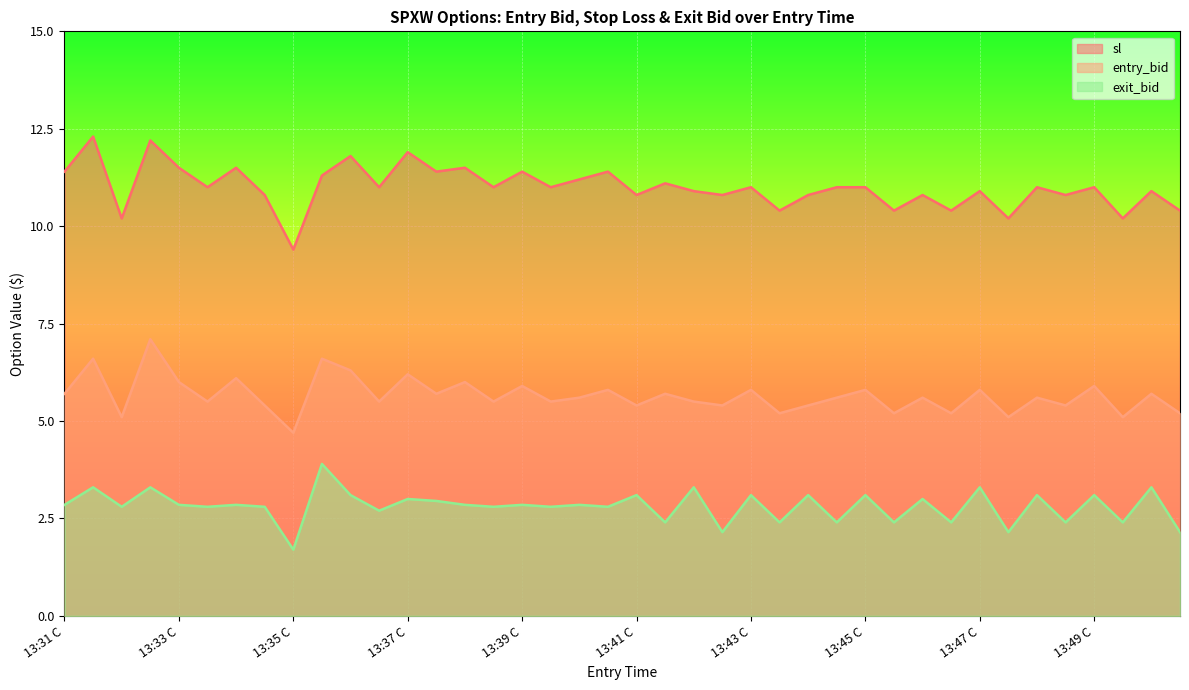

Where is exit_bid nearest to the value 2?

13:42 P